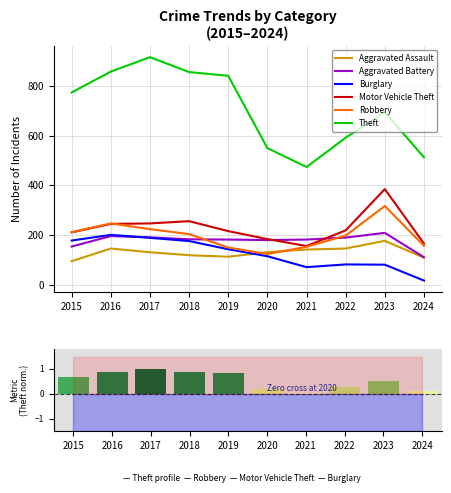

What is the value of the Theft bar at the 10th from the left?

513